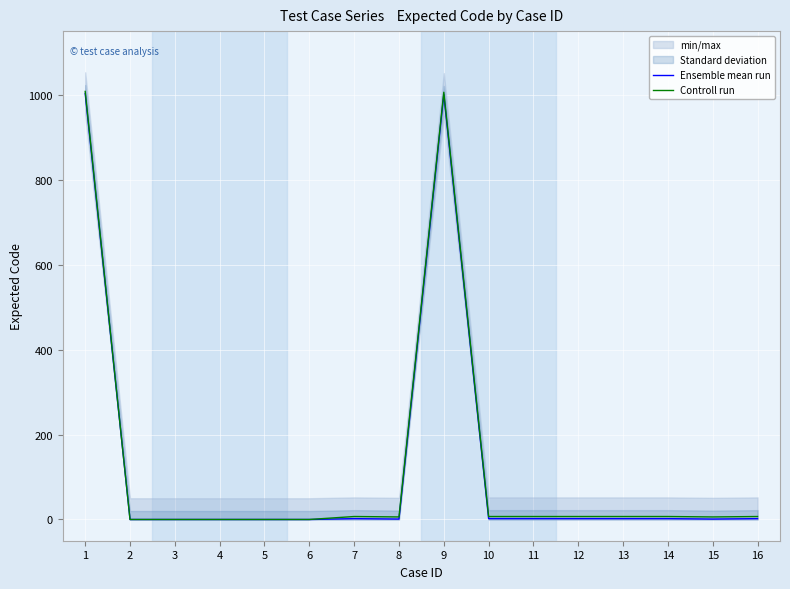

True or false: Ensemble mean run and Controll run cross at least once.

False